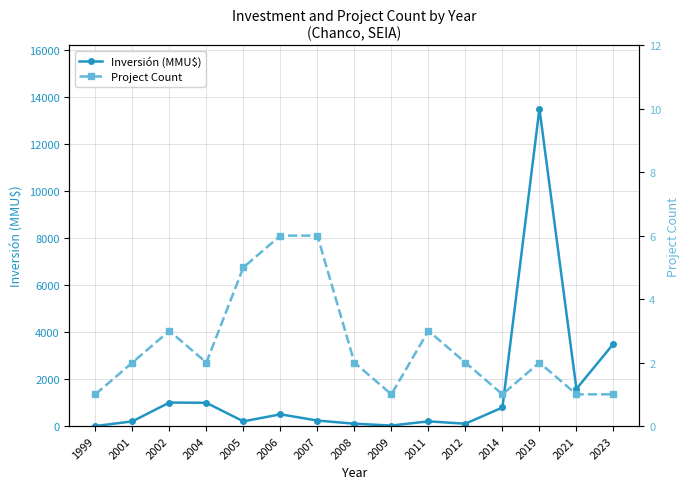

What is the value of the Inversión (MMU$) point at the 6th from the left?

500